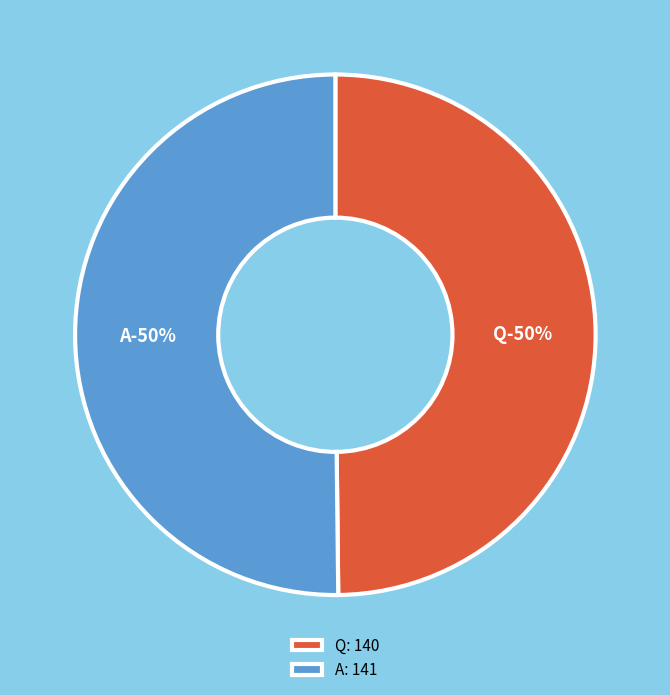

Approximately how many times larger is the value at A compared to Q?

1.0